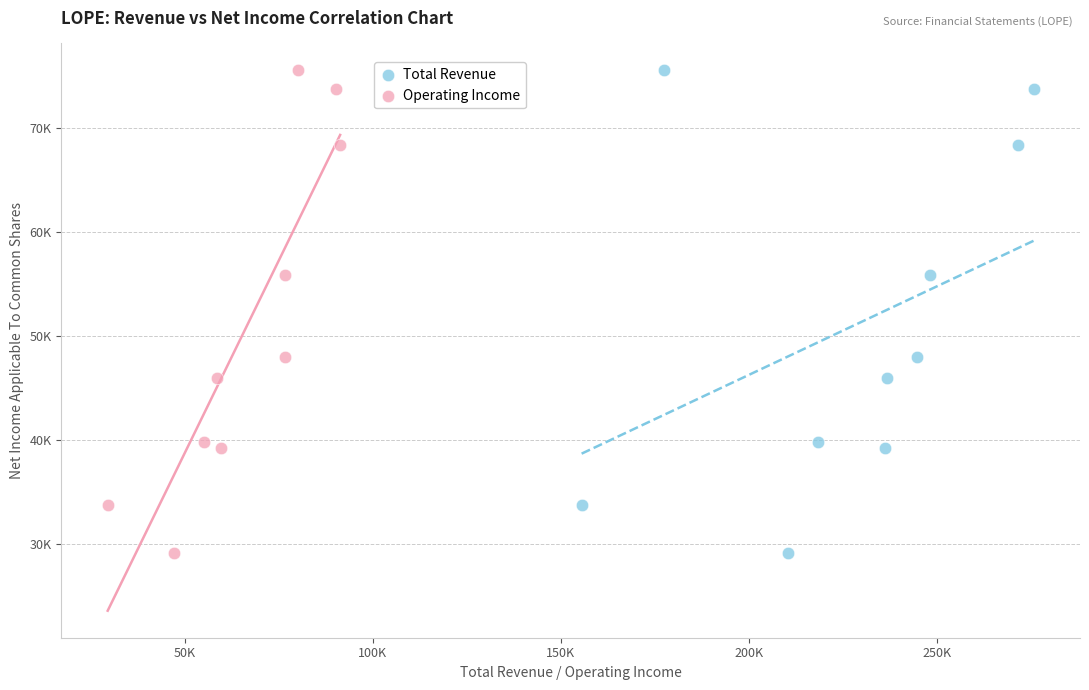

What are all the series names shown in the legend?

Total Revenue, Operating Income